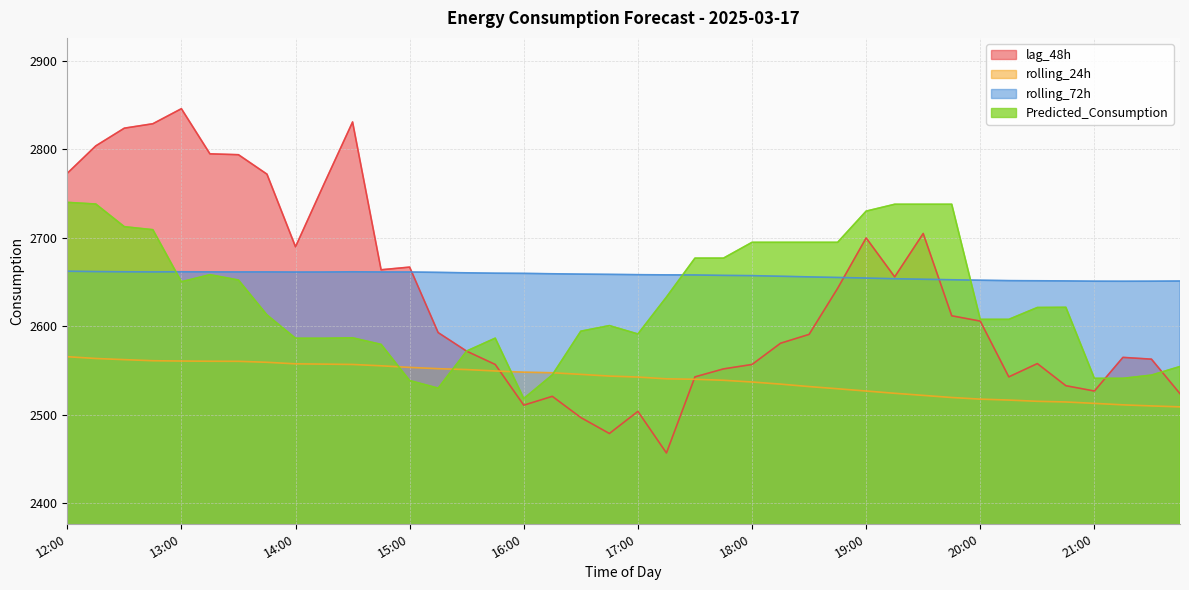

At how many categories does at least one series exceed 2496?

40